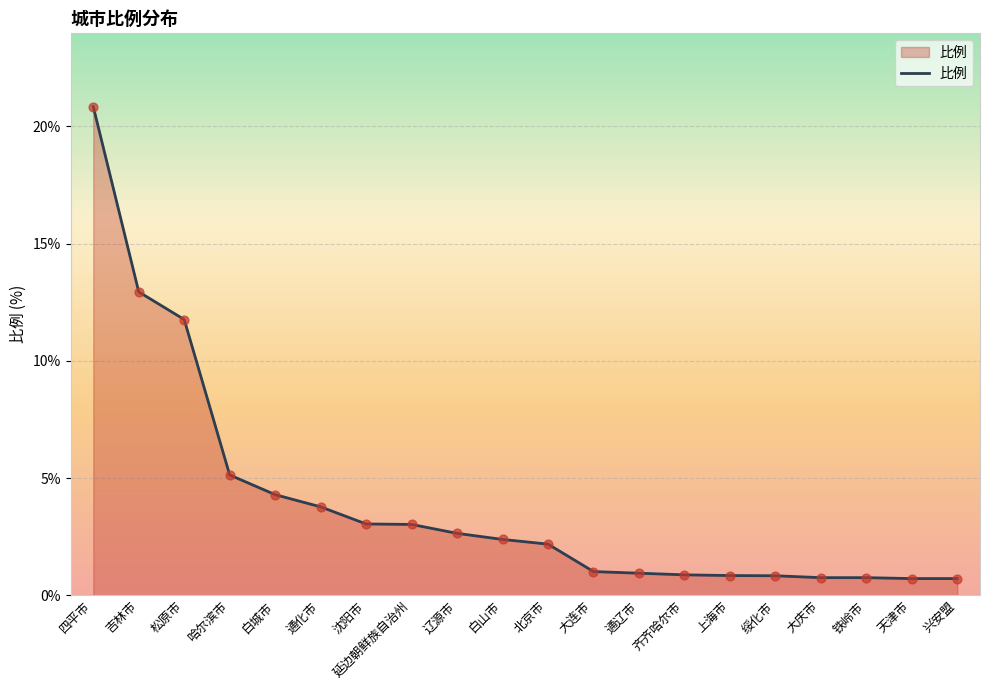

What is the change in value from 吉林市 to 绥化市?

-12.1